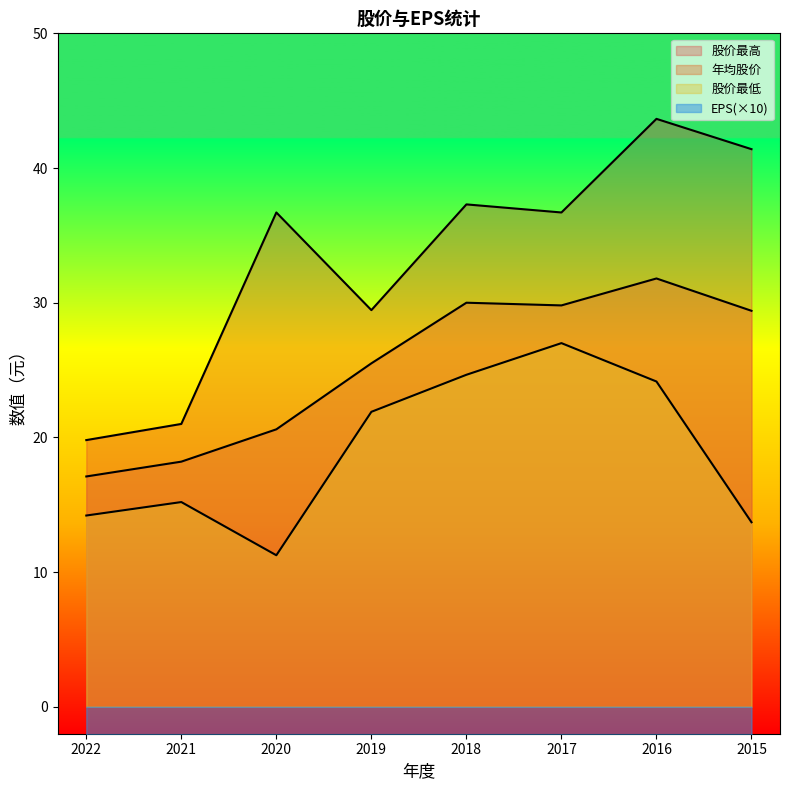

Which series has the largest range (max minus min)?

股价最高